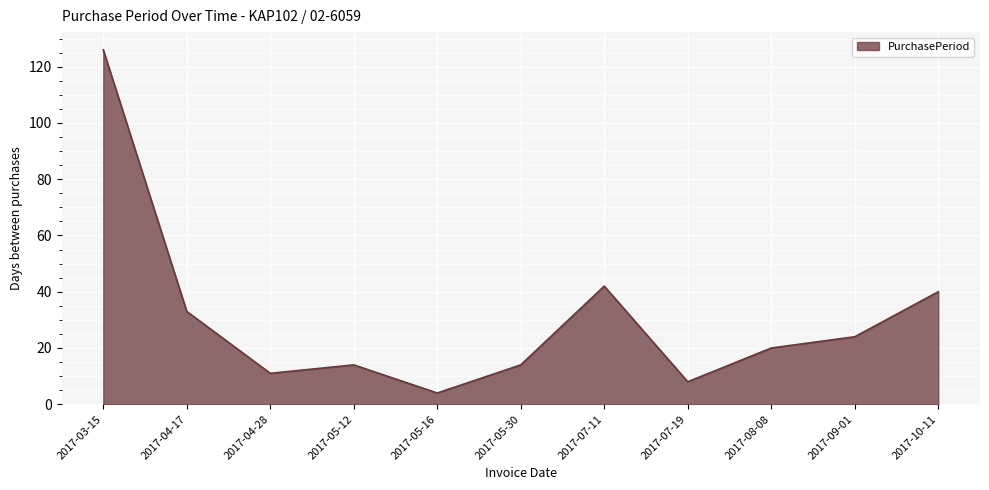

What is the maximum value shown in the chart?

126